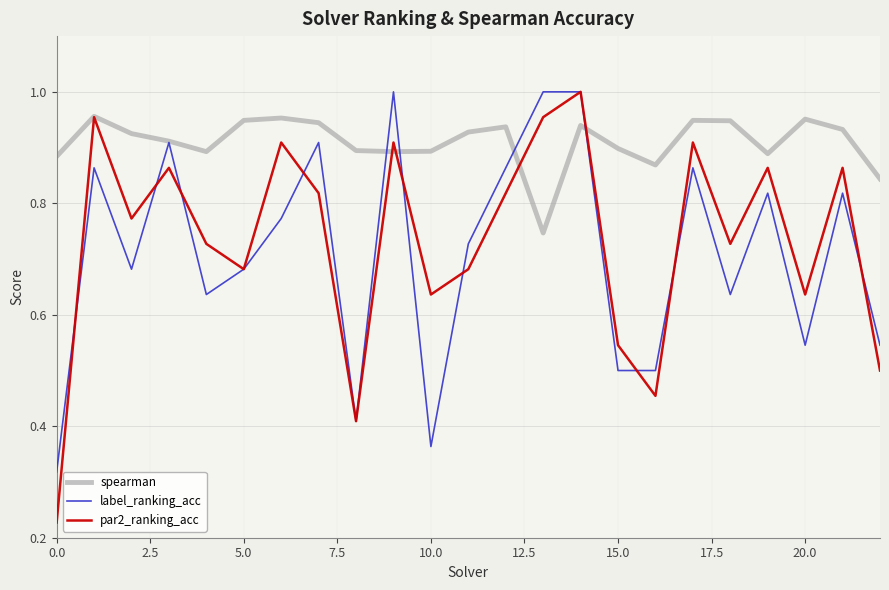

Which series has the widest spread of values?

par2_ranking_acc